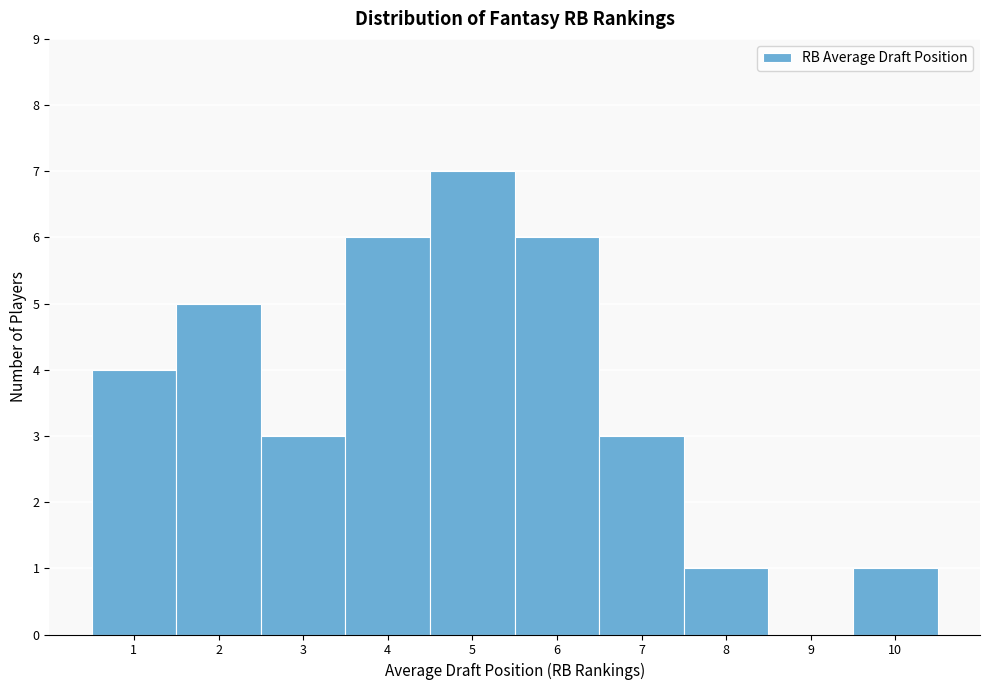

Reading left to right, list all the values displayed in this chart.

1=4	2=5	3=3	4=6	5=7	6=6	7=3	8=1	9=0	10=1